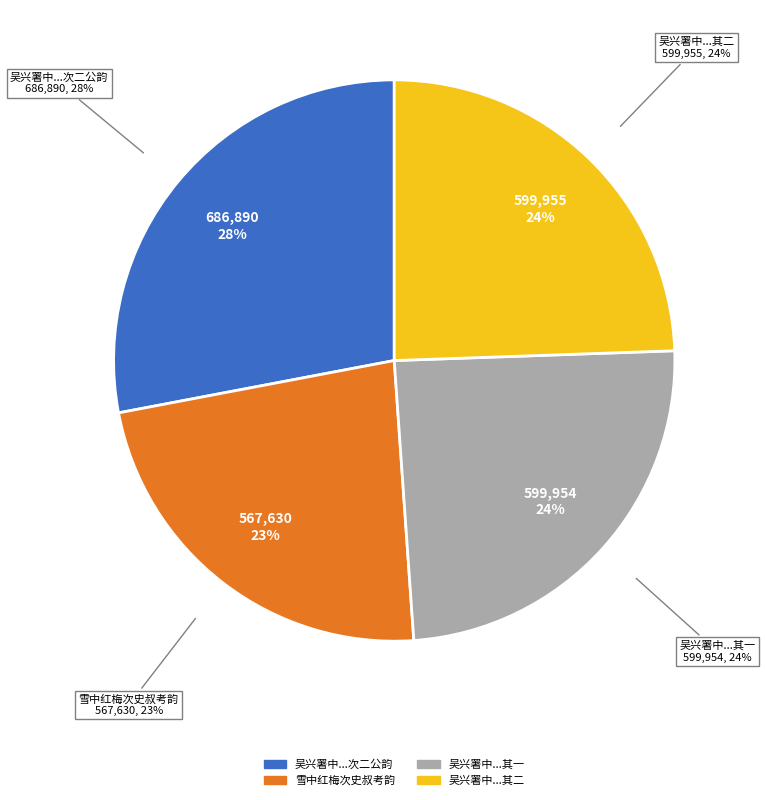

Is 吴兴署中同顾若溪司空徐龙湾太守赋雪中红梅次二公韵 其二 the majority of the pie?

No